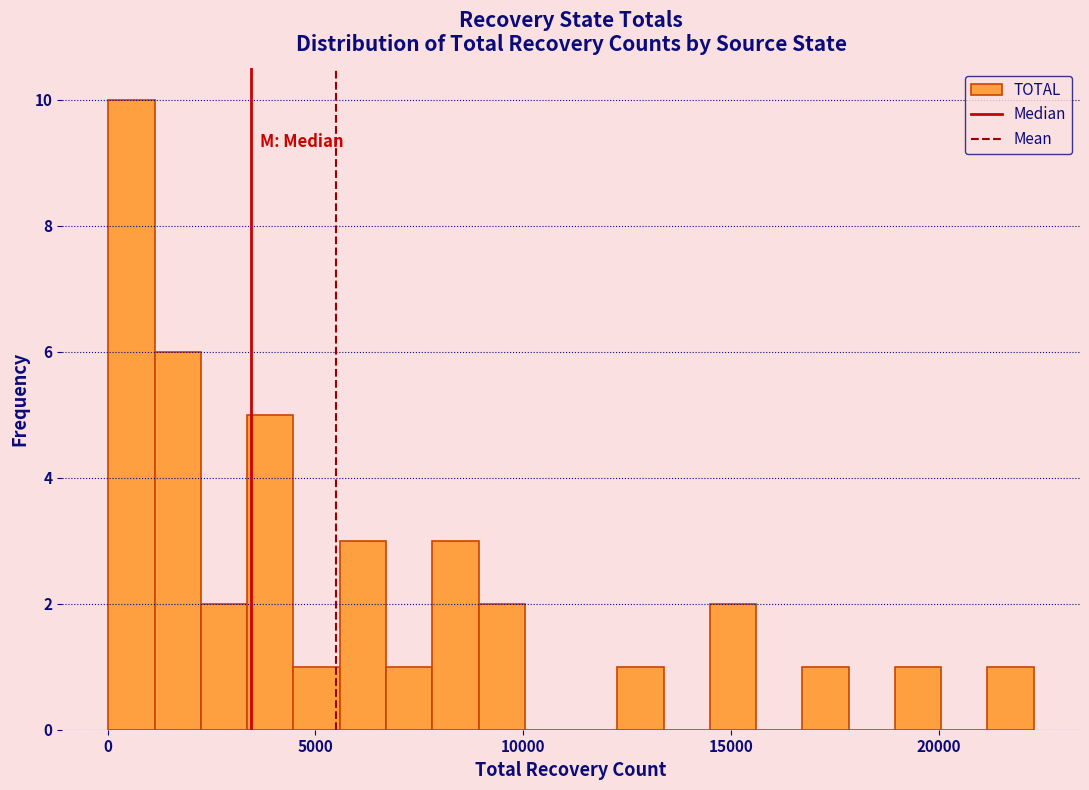

Read against the x-axis, roughly where is the centre of the tallest bar?

500